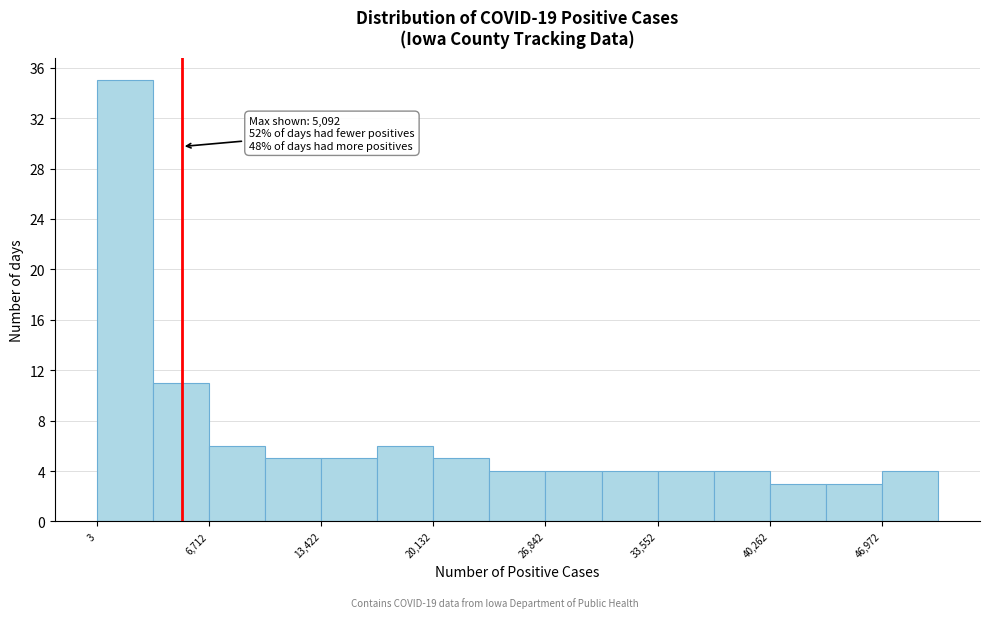

Around what value on the x-axis is the tallest bar? Give the approximate position of its centre, as read against the axis.

2000